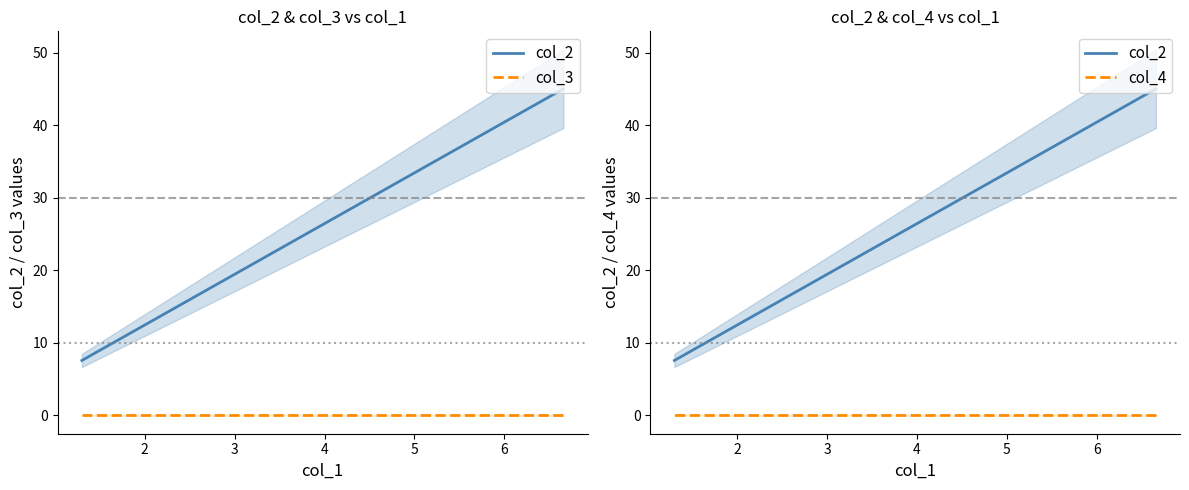

At 3, list the series in order from smallest to largest.

col_3, col_4, col_2